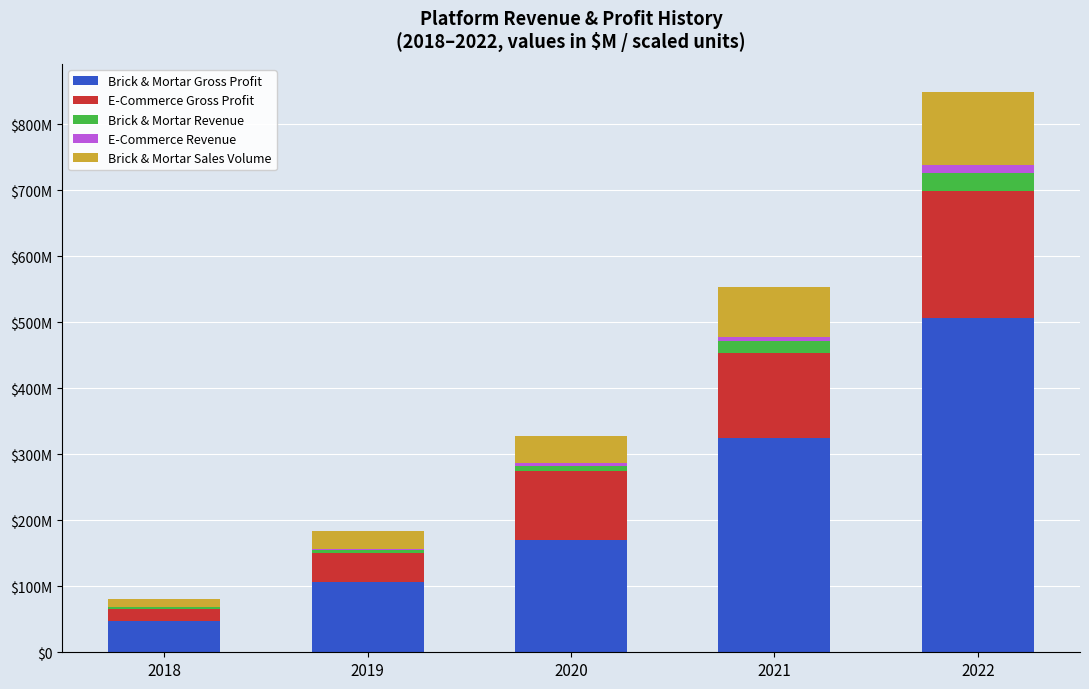

Does the chart contain stacked bars?

Yes